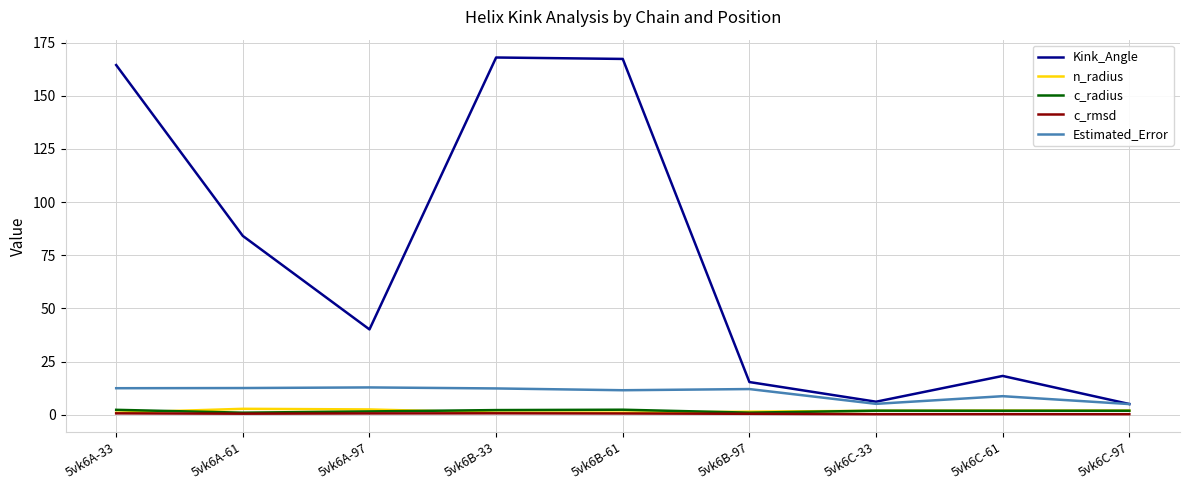

Which series has the largest total across all categories?

Kink_Angle